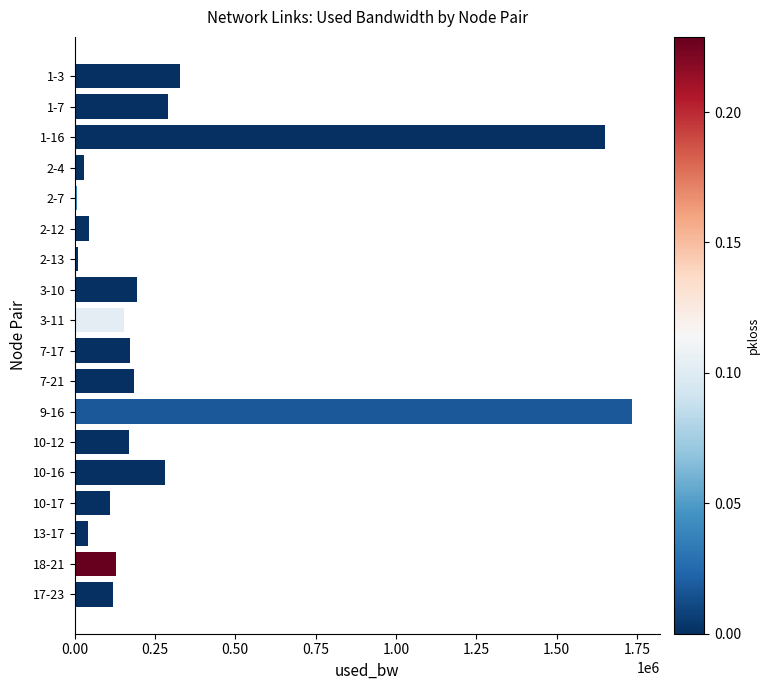

Between 9-16 and 1-3, which is larger?

9-16